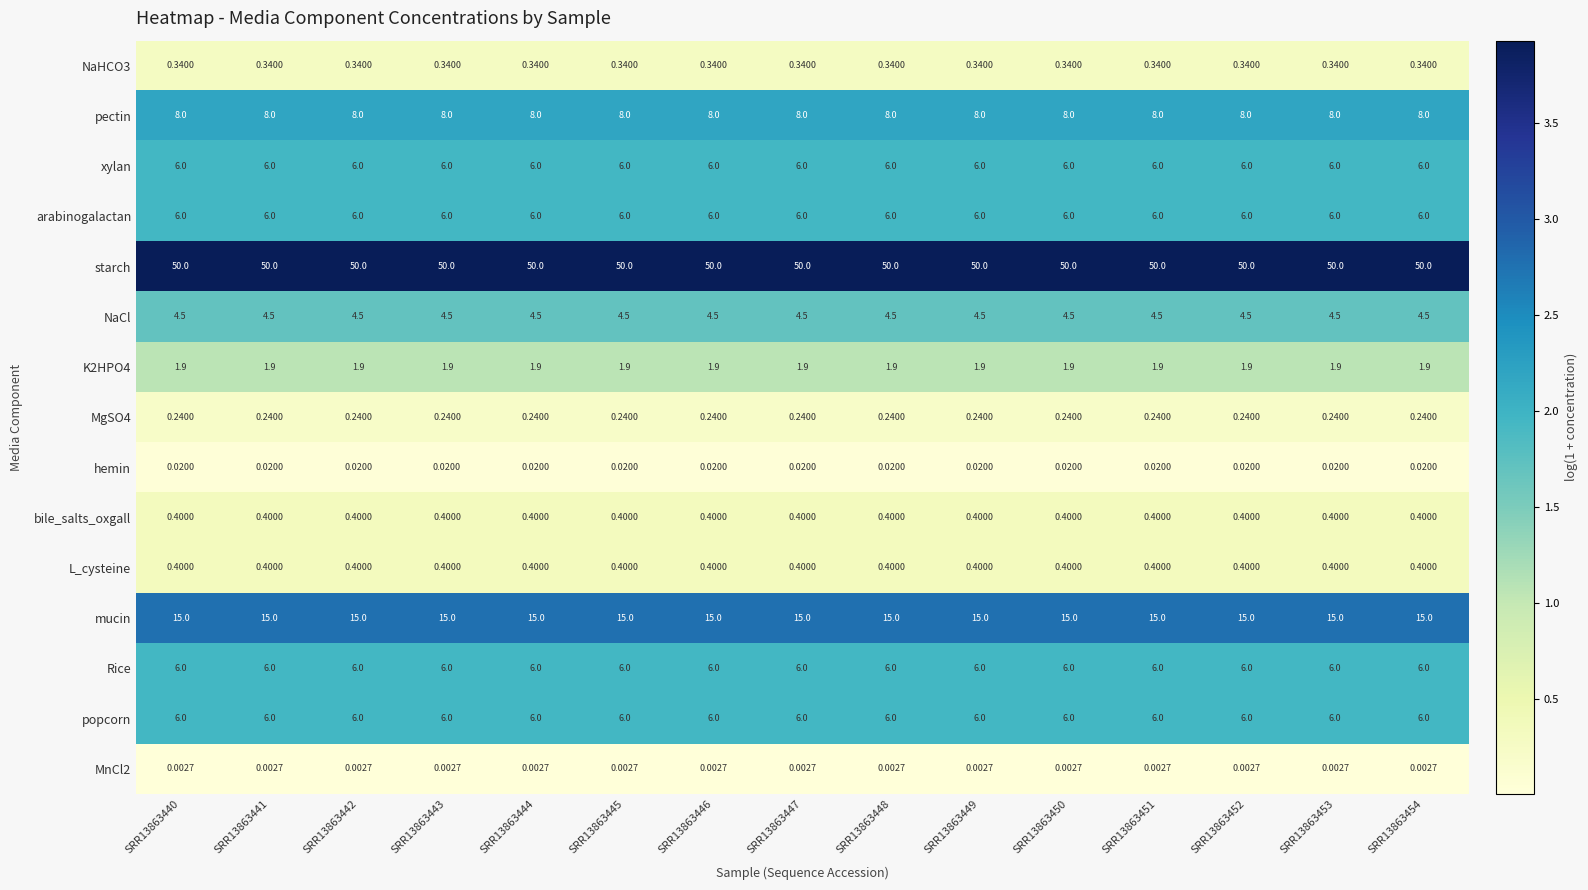

At how many categories does at least one series exceed 2?

15